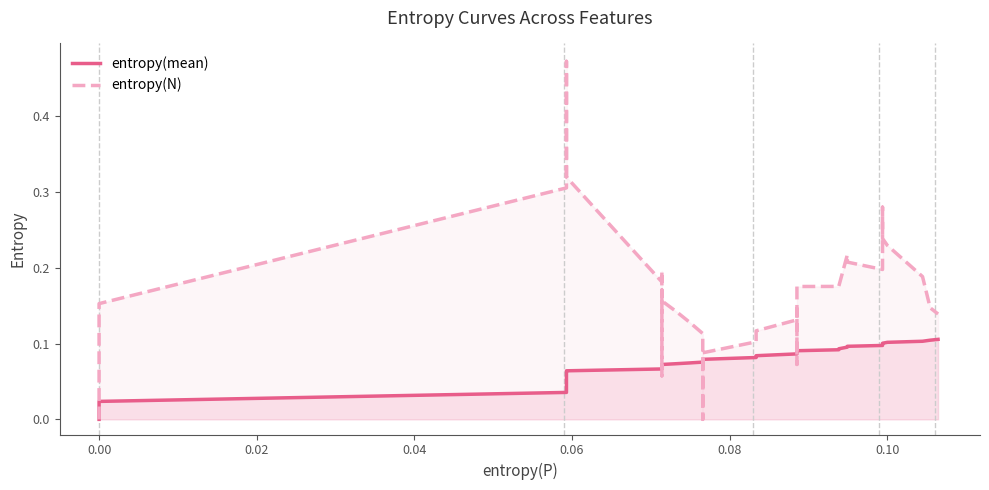

Count the number of data series in this chart.

2